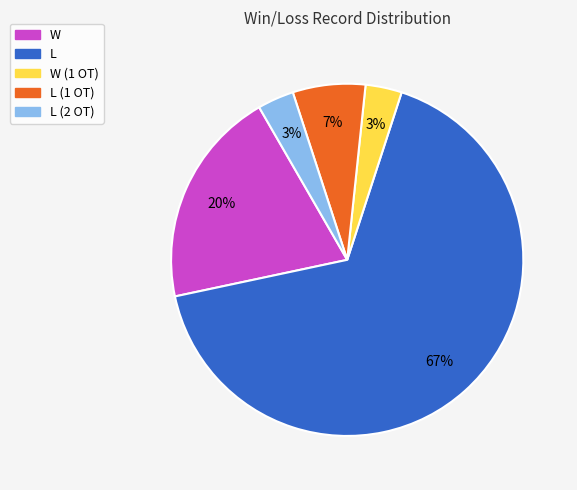

To the nearest percent, what is the average slice percentage?

20%